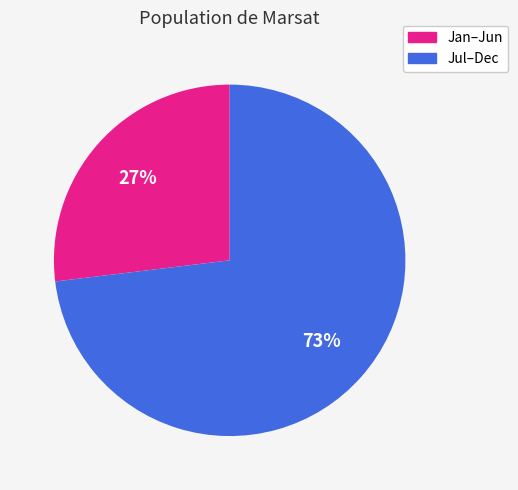

To the nearest percent, what is the difference between the largest and smallest slice percentages?

46%